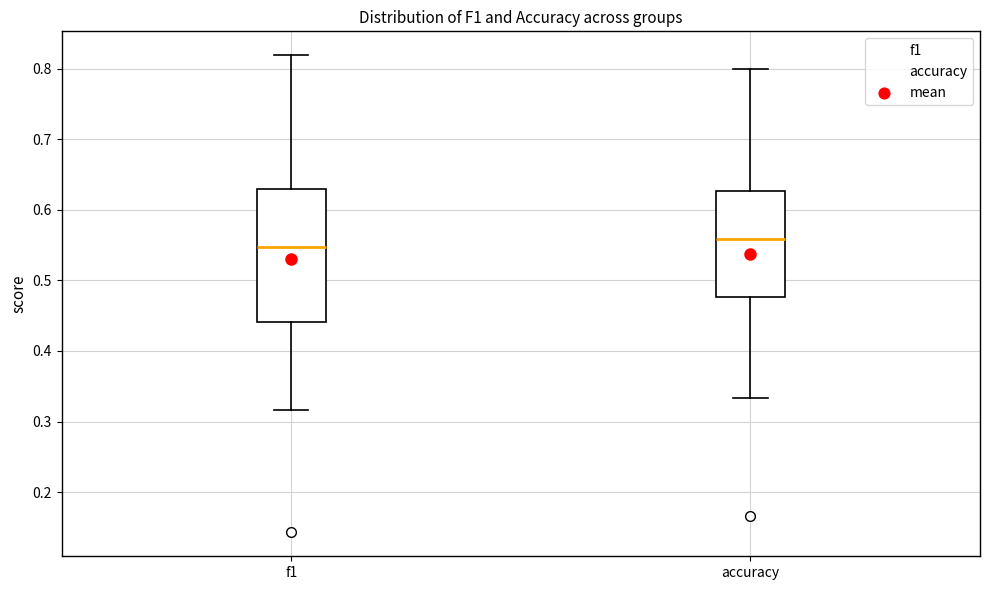

Reading left to right, read every box against the y-axis: the position of its median line, the range the box covers, and the ends of its whiskers. The values are not printed on the chart, so give them approximately, as read against the axis.

f1: median 0.55, box 0.44 to 0.63, whiskers 0.32 to 0.82
accuracy: median 0.56, box 0.48 to 0.63, whiskers 0.33 to 0.80